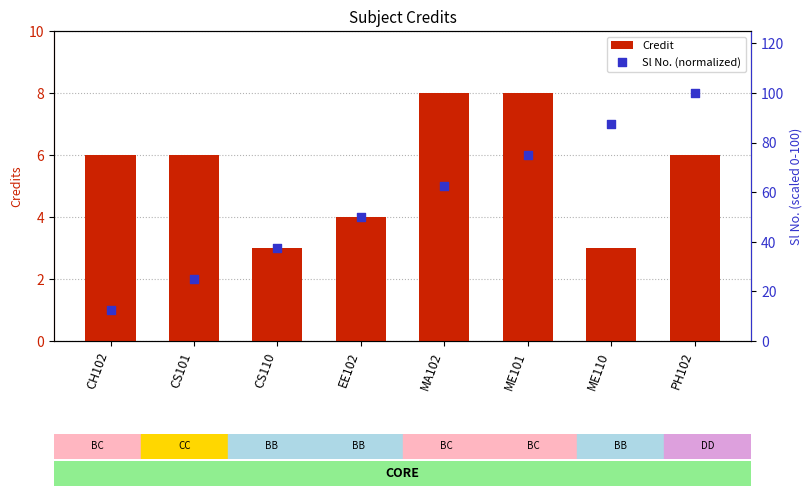

What is the total value across all series at CS101?

31.0